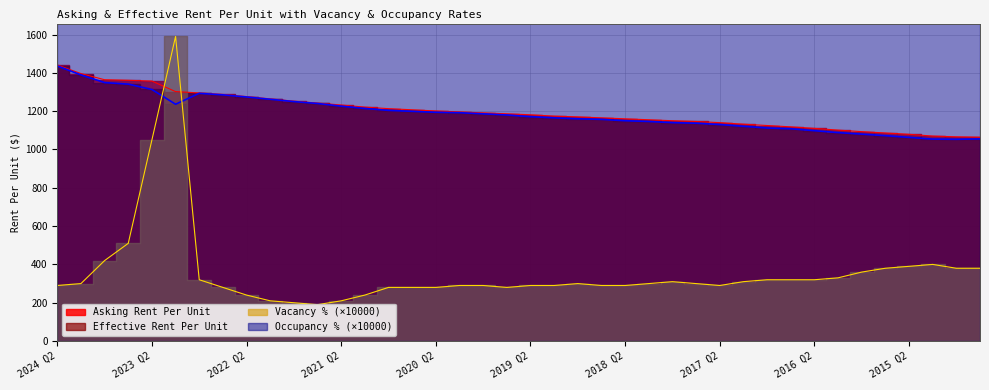

The Occupancy Percent series shows 9720.0 at 2020 Q4. True or false?

True